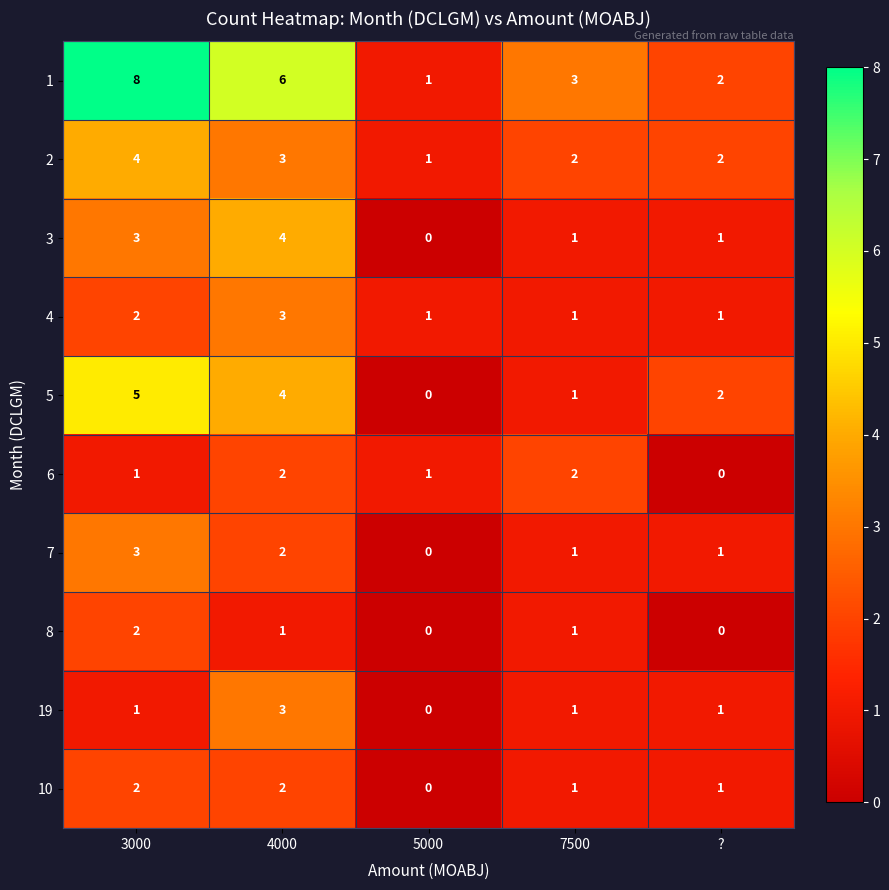

The 8 series shows 1 at 4000. True or false?

True